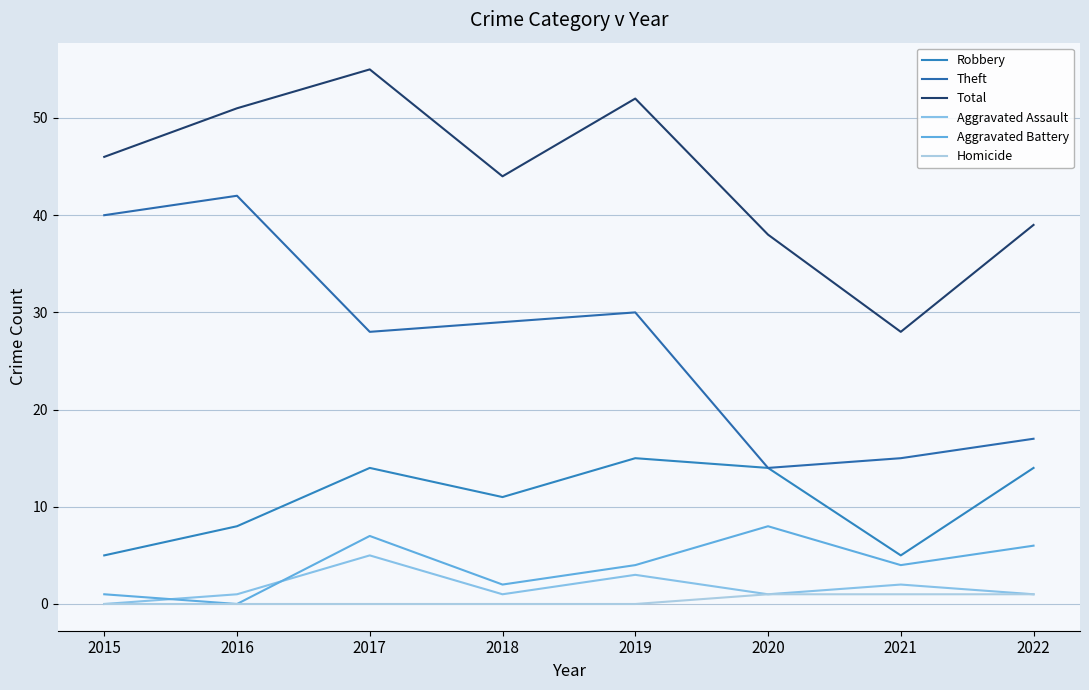

Which category has the lowest value in the Aggravated Battery series?

2016